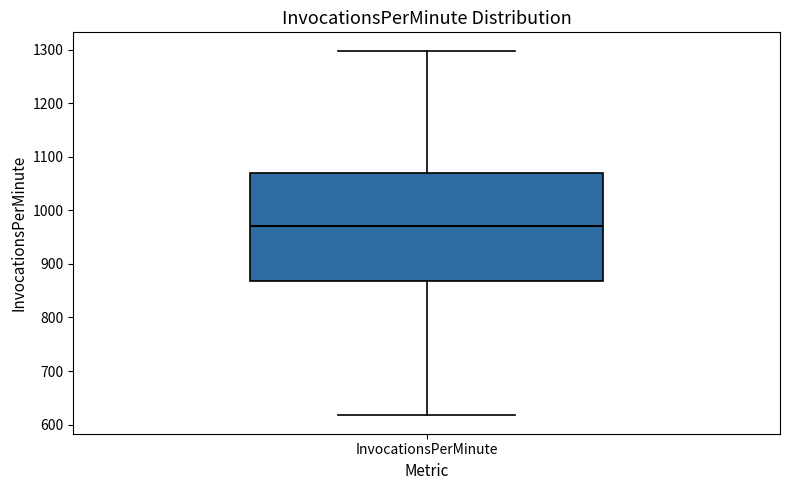

Transcribe this box plot: give where the median line is, the range the box spans, and where the two whiskers end, as read against the y-axis. The values are not printed on the chart, so give them approximately, as read against the axis.

median 970, box 870 to 1070, whiskers 620 to 1300